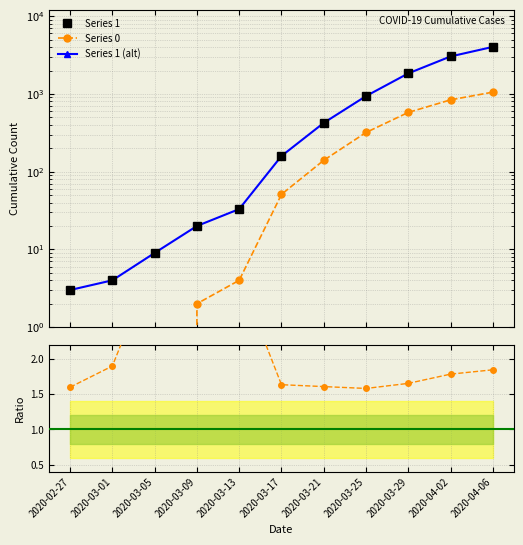

At which label does Series 0 reach its peak?

2020-04-06